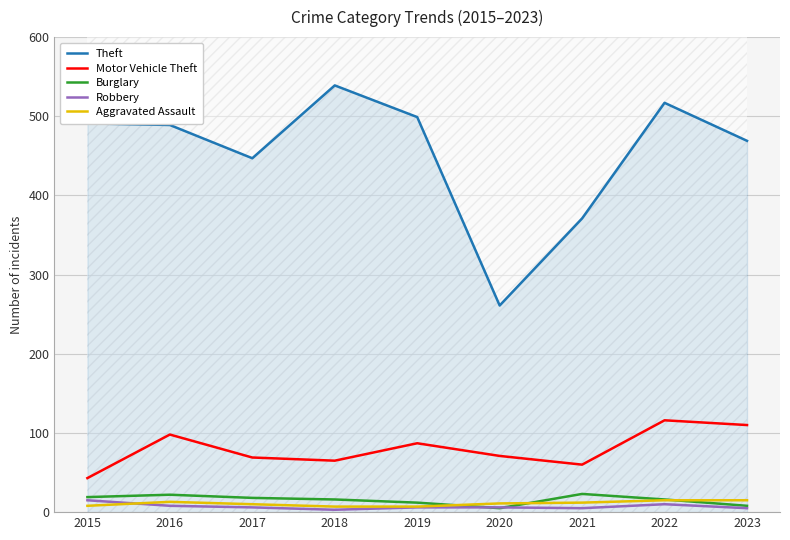

Reading right to left, list all the values displayed in this chart.

Theft: 2023=469	2022=517	2021=371	2020=261	2019=499	2018=539	2017=447	2016=489	2015=491
Motor Vehicle Theft: 2023=110	2022=116	2021=60	2020=71	2019=87	2018=65	2017=69	2016=98	2015=43
Burglary: 2023=8	2022=16	2021=23	2020=5	2019=12	2018=16	2017=18	2016=22	2015=19
Robbery: 2023=5	2022=10	2021=5	2020=6	2019=6	2018=3	2017=6	2016=8	2015=15
Aggravated Assault: 2023=15	2022=15	2021=12	2020=11	2019=7	2018=7	2017=10	2016=13	2015=8